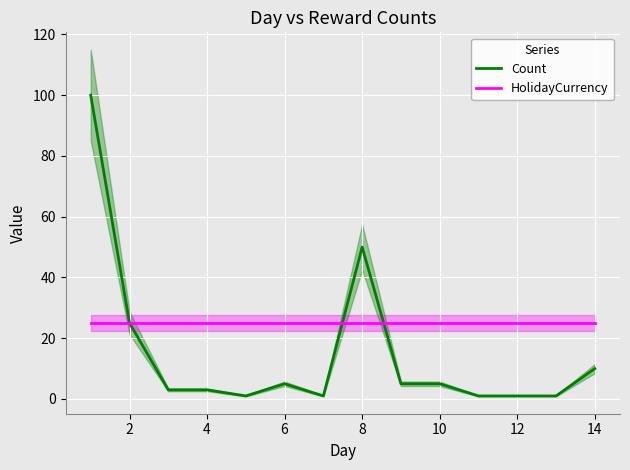

True or false: HolidayCurrency has a value of 25 at 12.

True